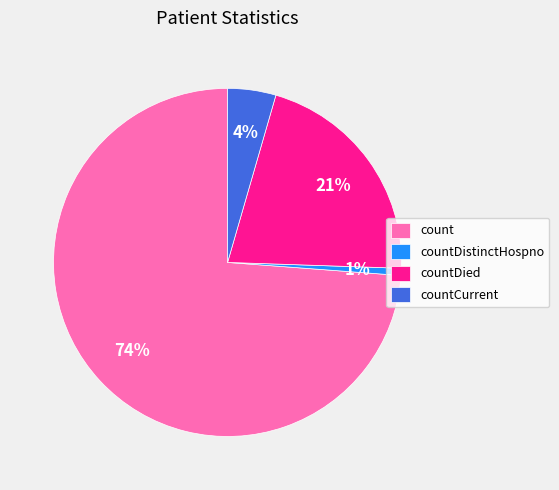

To the nearest percent, what portion does countDistinctHospno represent?

1%